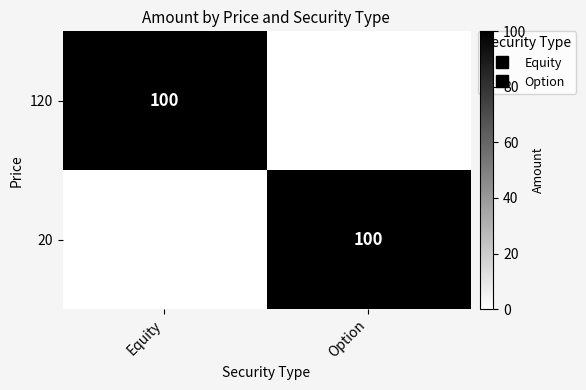

What is the sum of all 20 values?

100